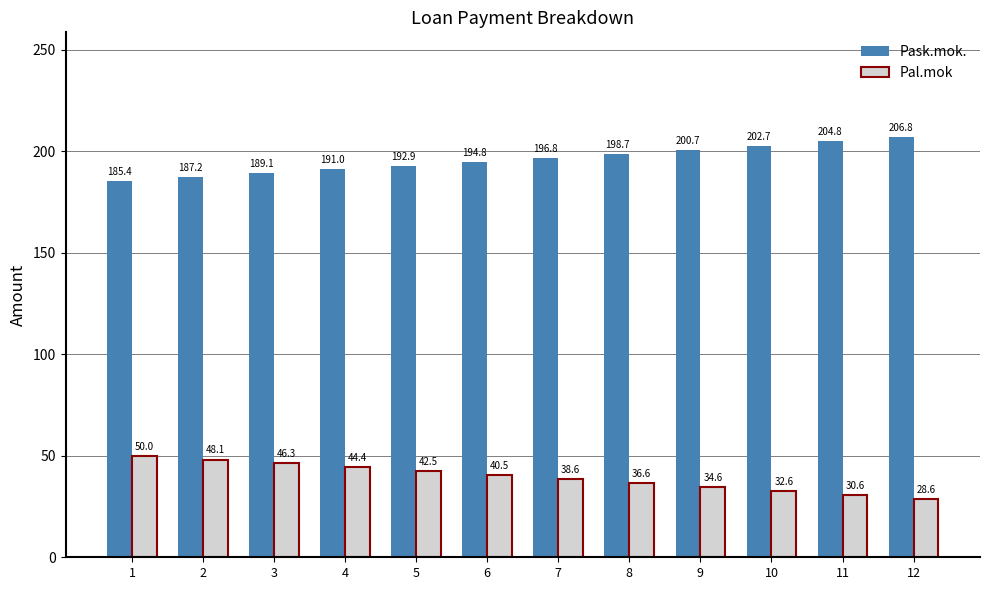

What are all the series names shown in the legend?

Pask.mok., Pal.mok